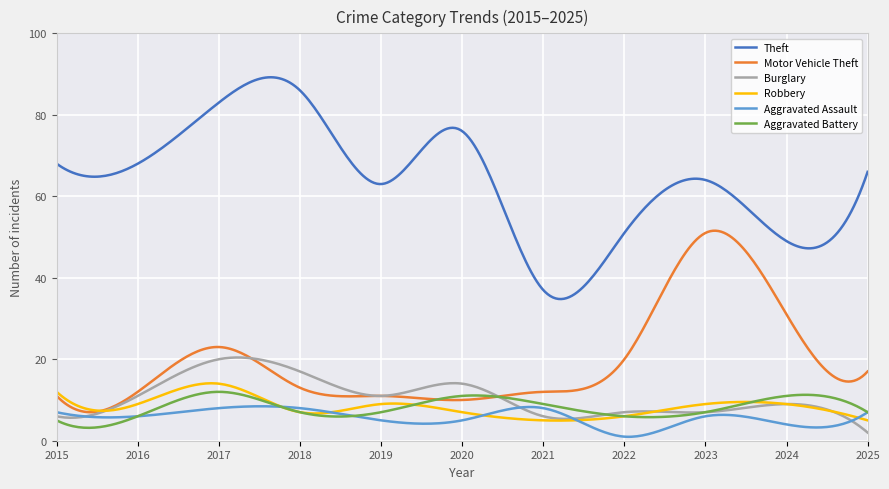

Which series has the largest total across all categories?

Theft